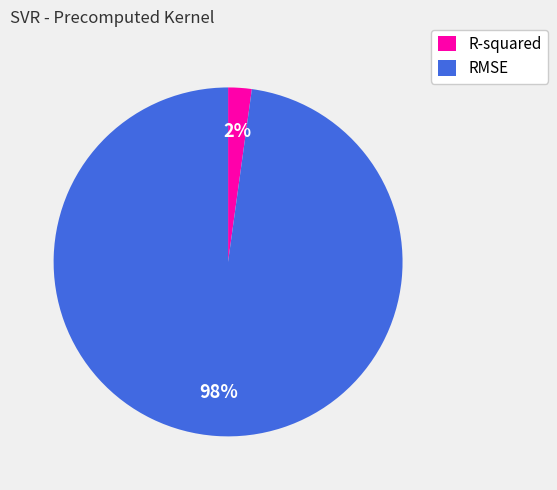

Count the number of slices in the pie.

2